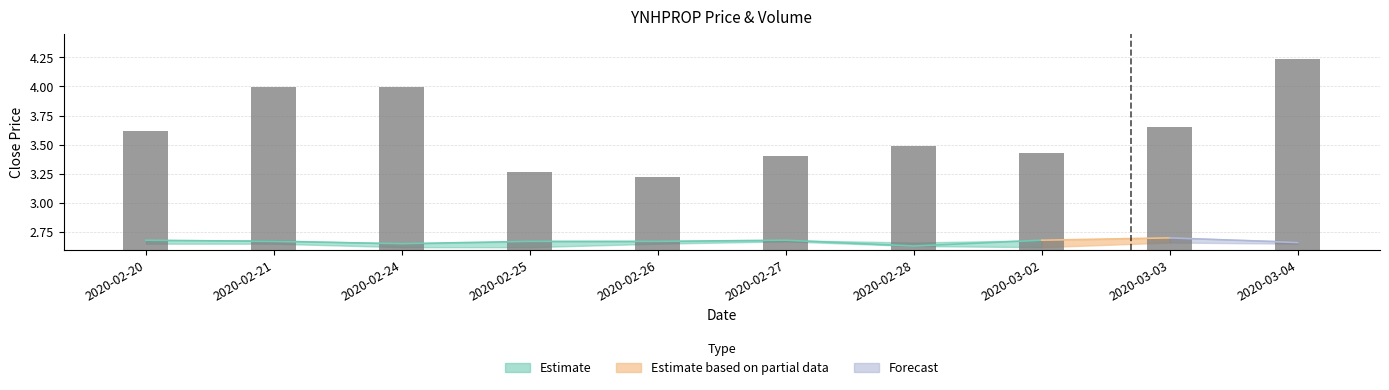

What is the ratio of the value at 2020-03-03 to the value at 2020-02-27?

1.1